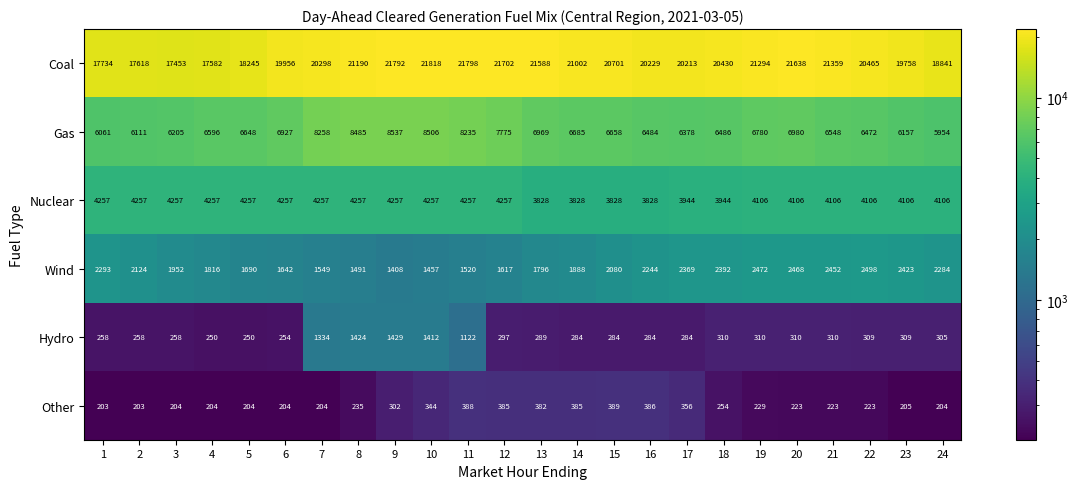

Count the Nuclear values in the range 4106 to 4257.

18